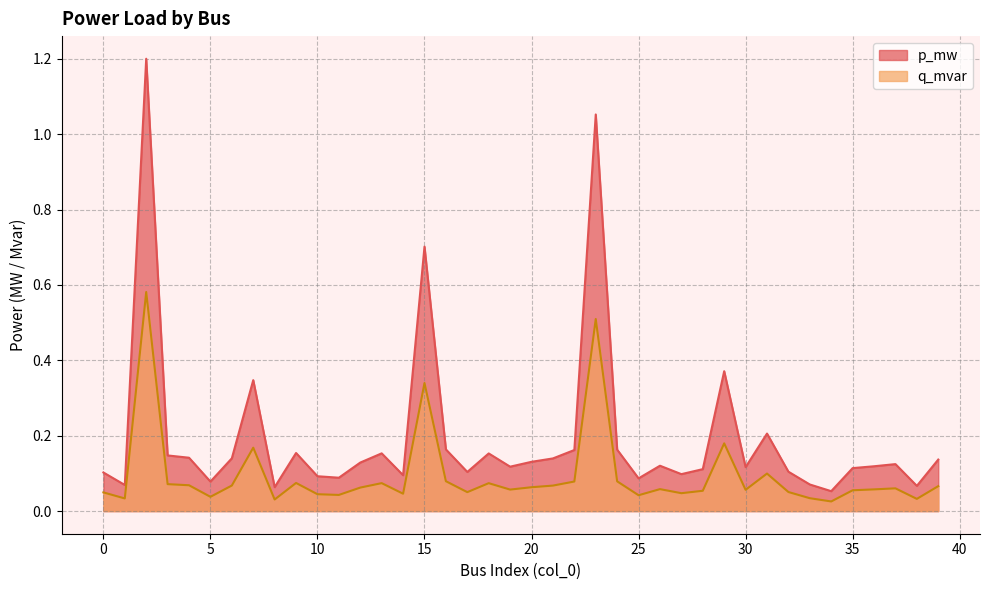

True or false: q_mvar and p_mw intersect in this chart.

False